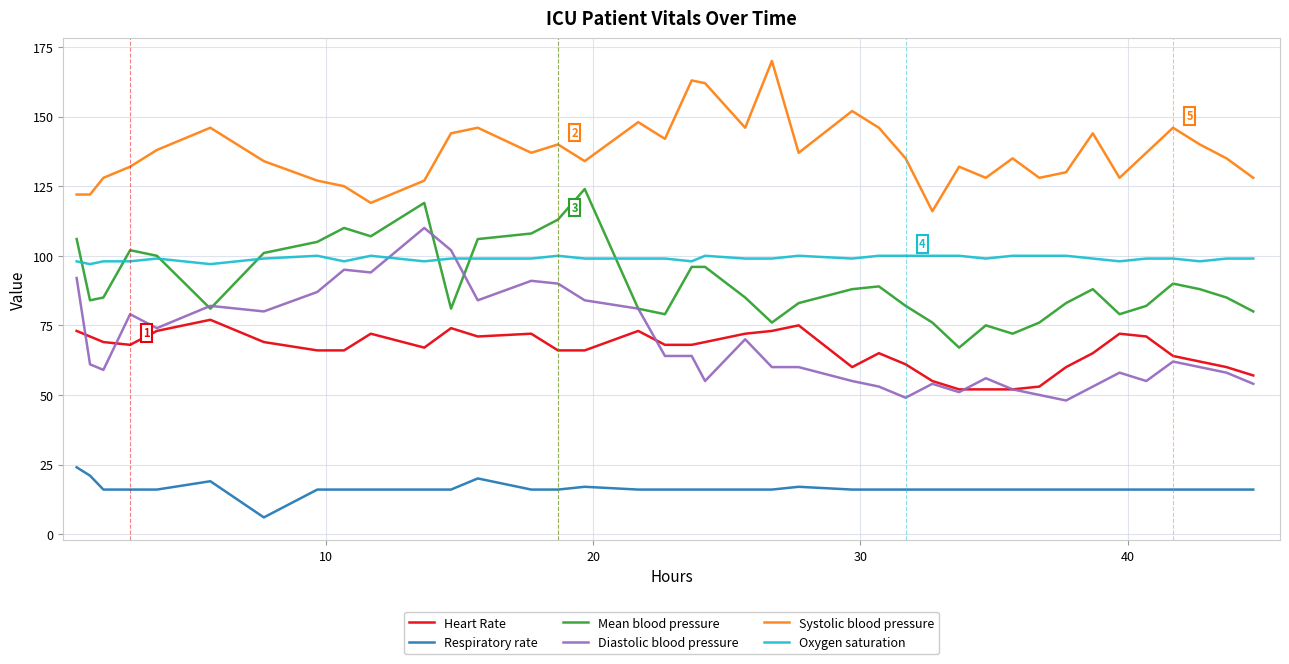

True or false: Systolic blood pressure and Mean blood pressure cross at least once.

False